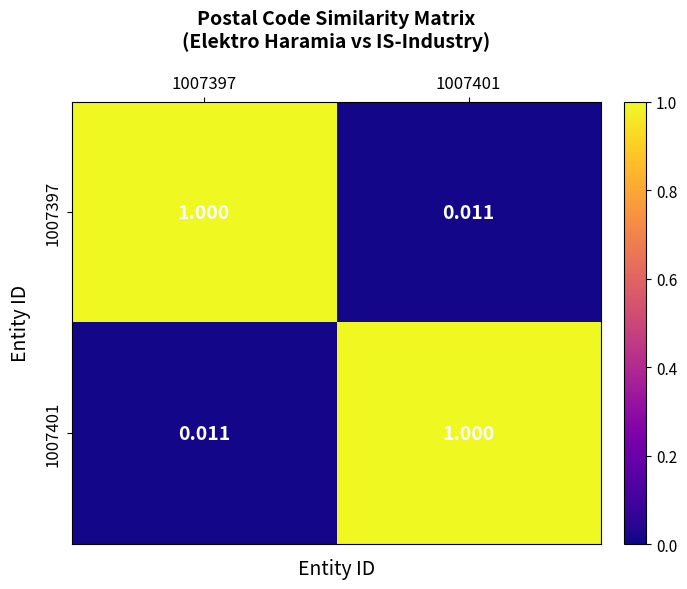

Reading right to left, what are all the values shown in this chart?

1007397: 1007401=0.0	1007397=1.0
1007401: 1007401=1.0	1007397=0.0